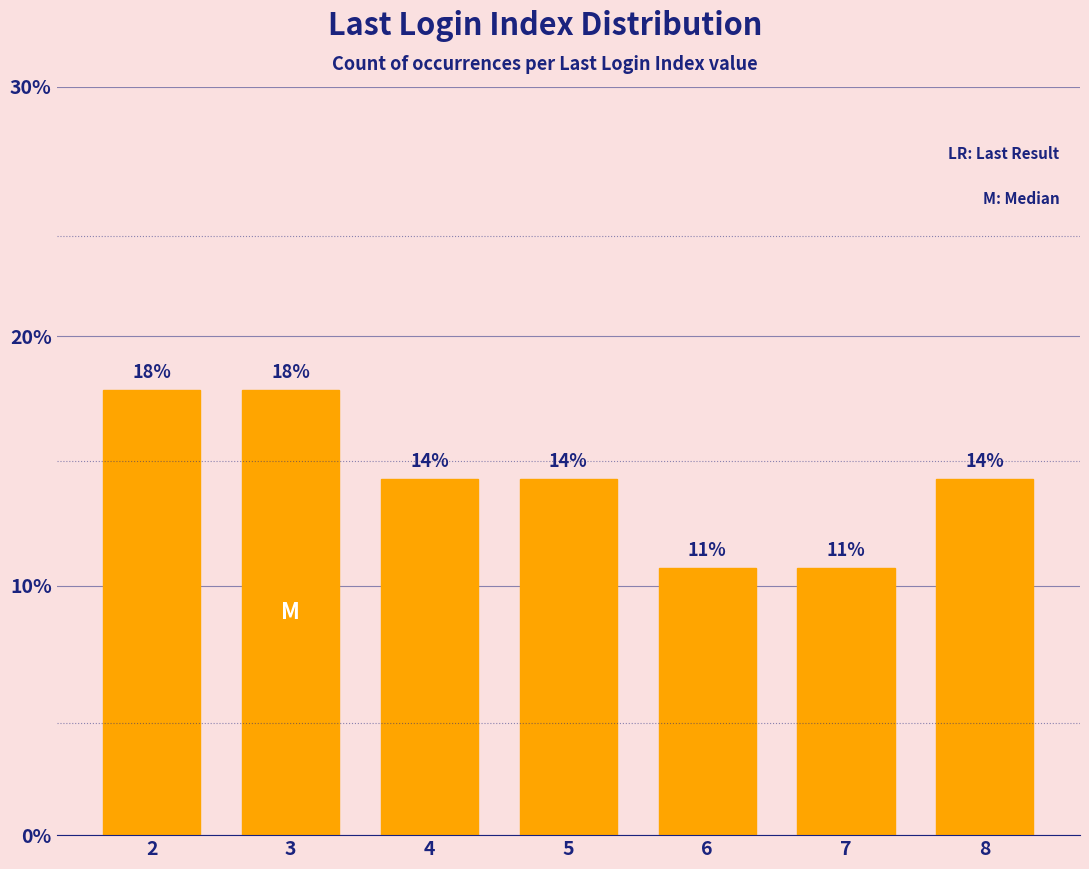

Which label corresponds to the largest value in the chart?

2